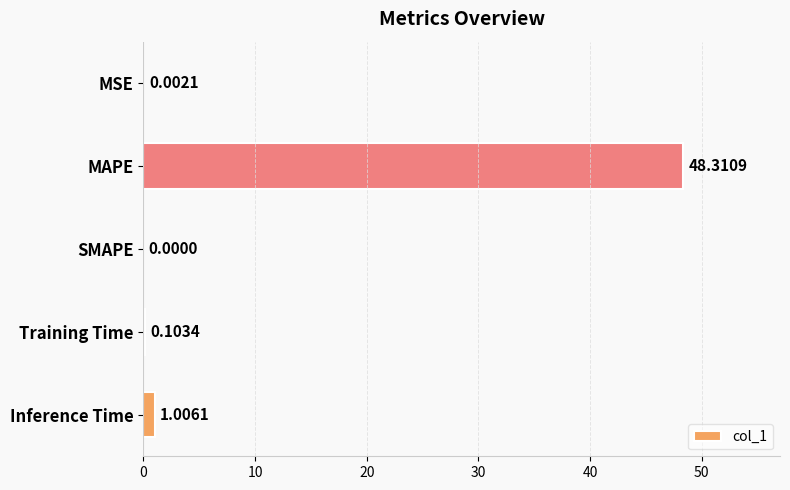

Between SMAPE and Training Time, which is larger?

Training Time